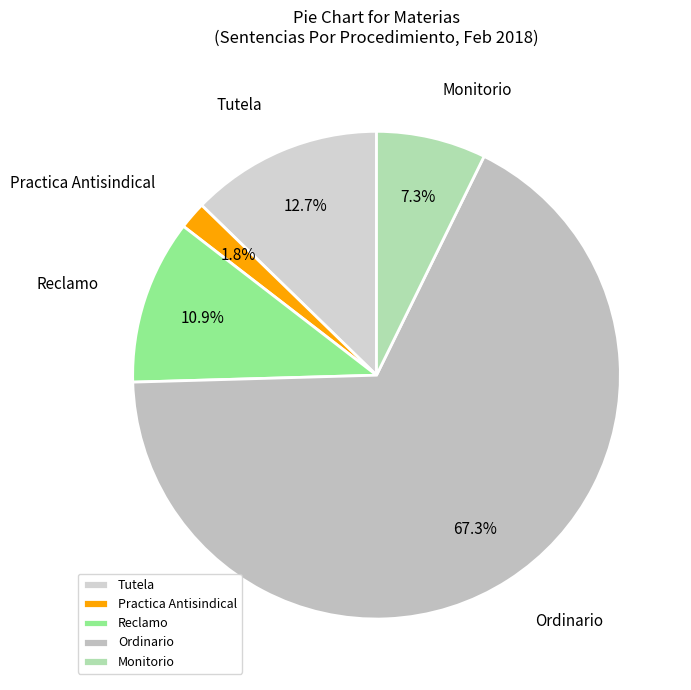

Approximately how many times larger is the value at Ordinario compared to Tutela?

5.3